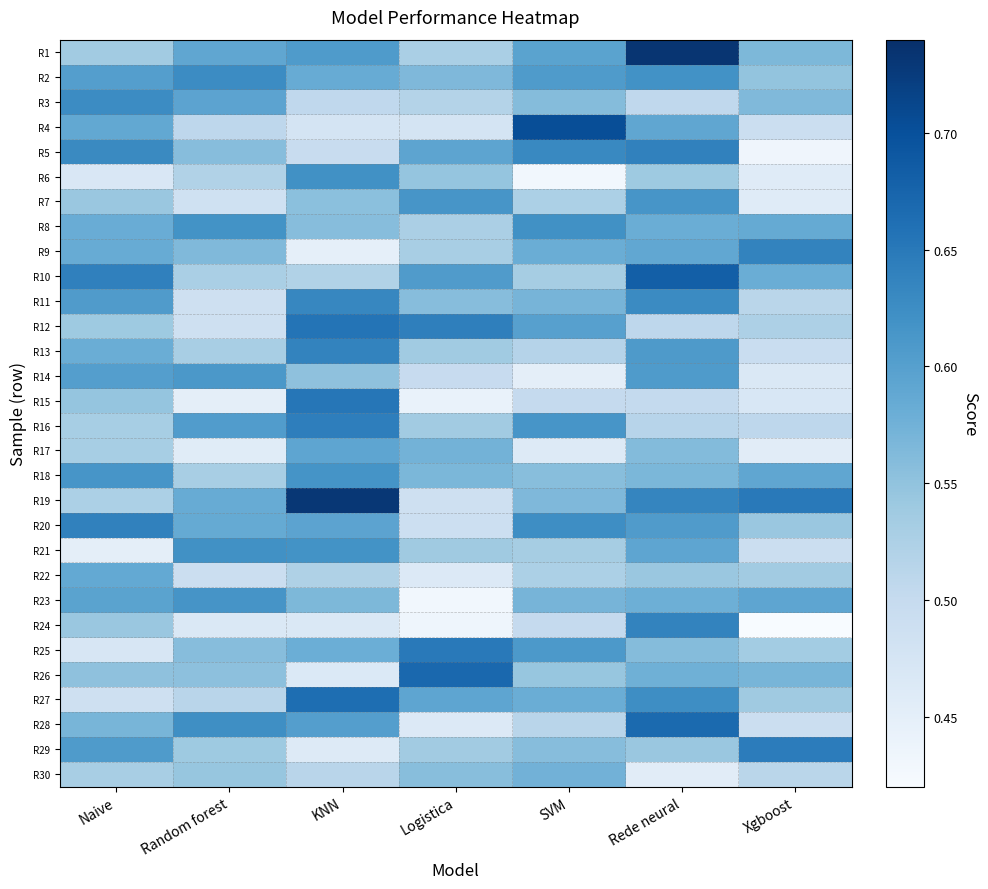

Reading left to right, transcribe all the data shown in this chart.

R1: Naive=0.5	Random forest=0.6	KNN=0.6	Logistica=0.5	SVM=0.6	Rede neural=0.7	Xgboost=0.6
R2: Naive=0.6	Random forest=0.6	KNN=0.6	Logistica=0.6	SVM=0.6	Rede neural=0.6	Xgboost=0.5
R3: Naive=0.6	Random forest=0.6	KNN=0.5	Logistica=0.5	SVM=0.6	Rede neural=0.5	Xgboost=0.6
R4: Naive=0.6	Random forest=0.5	KNN=0.5	Logistica=0.5	SVM=0.7	Rede neural=0.6	Xgboost=0.5
R5: Naive=0.6	Random forest=0.6	KNN=0.5	Logistica=0.6	SVM=0.6	Rede neural=0.6	Xgboost=0.4
R6: Naive=0.5	Random forest=0.5	KNN=0.6	Logistica=0.5	SVM=0.4	Rede neural=0.5	Xgboost=0.5
R7: Naive=0.5	Random forest=0.5	KNN=0.6	Logistica=0.6	SVM=0.5	Rede neural=0.6	Xgboost=0.5
R8: Naive=0.6	Random forest=0.6	KNN=0.6	Logistica=0.5	SVM=0.6	Rede neural=0.6	Xgboost=0.6
R9: Naive=0.6	Random forest=0.6	KNN=0.4	Logistica=0.5	SVM=0.6	Rede neural=0.6	Xgboost=0.6
R10: Naive=0.6	Random forest=0.5	KNN=0.5	Logistica=0.6	SVM=0.5	Rede neural=0.7	Xgboost=0.6
R11: Naive=0.6	Random forest=0.5	KNN=0.6	Logistica=0.6	SVM=0.6	Rede neural=0.6	Xgboost=0.5
R12: Naive=0.5	Random forest=0.5	KNN=0.7	Logistica=0.6	SVM=0.6	Rede neural=0.5	Xgboost=0.5
R13: Naive=0.6	Random forest=0.5	KNN=0.6	Logistica=0.5	SVM=0.5	Rede neural=0.6	Xgboost=0.5
R14: Naive=0.6	Random forest=0.6	KNN=0.6	Logistica=0.5	SVM=0.5	Rede neural=0.6	Xgboost=0.5
R15: Naive=0.5	Random forest=0.5	KNN=0.7	Logistica=0.4	SVM=0.5	Rede neural=0.5	Xgboost=0.5
R16: Naive=0.5	Random forest=0.6	KNN=0.6	Logistica=0.5	SVM=0.6	Rede neural=0.5	Xgboost=0.5
R17: Naive=0.5	Random forest=0.5	KNN=0.6	Logistica=0.6	SVM=0.5	Rede neural=0.6	Xgboost=0.5
R18: Naive=0.6	Random forest=0.5	KNN=0.6	Logistica=0.6	SVM=0.6	Rede neural=0.6	Xgboost=0.6
R19: Naive=0.5	Random forest=0.6	KNN=0.7	Logistica=0.5	SVM=0.6	Rede neural=0.6	Xgboost=0.6
R20: Naive=0.6	Random forest=0.6	KNN=0.6	Logistica=0.5	SVM=0.6	Rede neural=0.6	Xgboost=0.5
R21: Naive=0.5	Random forest=0.6	KNN=0.6	Logistica=0.5	SVM=0.5	Rede neural=0.6	Xgboost=0.5
R22: Naive=0.6	Random forest=0.5	KNN=0.5	Logistica=0.5	SVM=0.5	Rede neural=0.5	Xgboost=0.5
R23: Naive=0.6	Random forest=0.6	KNN=0.6	Logistica=0.4	SVM=0.6	Rede neural=0.6	Xgboost=0.6
R24: Naive=0.5	Random forest=0.5	KNN=0.5	Logistica=0.4	SVM=0.5	Rede neural=0.6	Xgboost=0.4
R25: Naive=0.5	Random forest=0.6	KNN=0.6	Logistica=0.6	SVM=0.6	Rede neural=0.6	Xgboost=0.5
R26: Naive=0.6	Random forest=0.6	KNN=0.5	Logistica=0.7	SVM=0.5	Rede neural=0.6	Xgboost=0.6
R27: Naive=0.5	Random forest=0.5	KNN=0.7	Logistica=0.6	SVM=0.6	Rede neural=0.6	Xgboost=0.5
R28: Naive=0.6	Random forest=0.6	KNN=0.6	Logistica=0.5	SVM=0.5	Rede neural=0.7	Xgboost=0.5
R29: Naive=0.6	Random forest=0.5	KNN=0.5	Logistica=0.5	SVM=0.6	Rede neural=0.5	Xgboost=0.6
R30: Naive=0.5	Random forest=0.5	KNN=0.5	Logistica=0.6	SVM=0.6	Rede neural=0.5	Xgboost=0.5